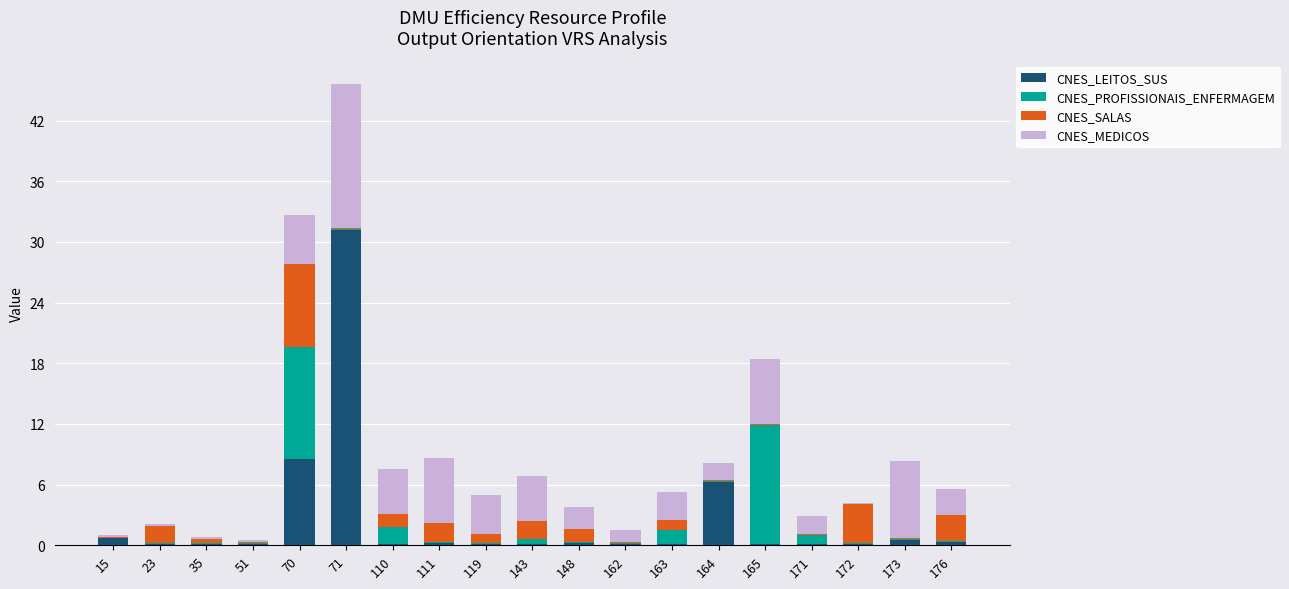

The CNES_LEITOS_SUS series shows 2.3 at 164. True or false?

False